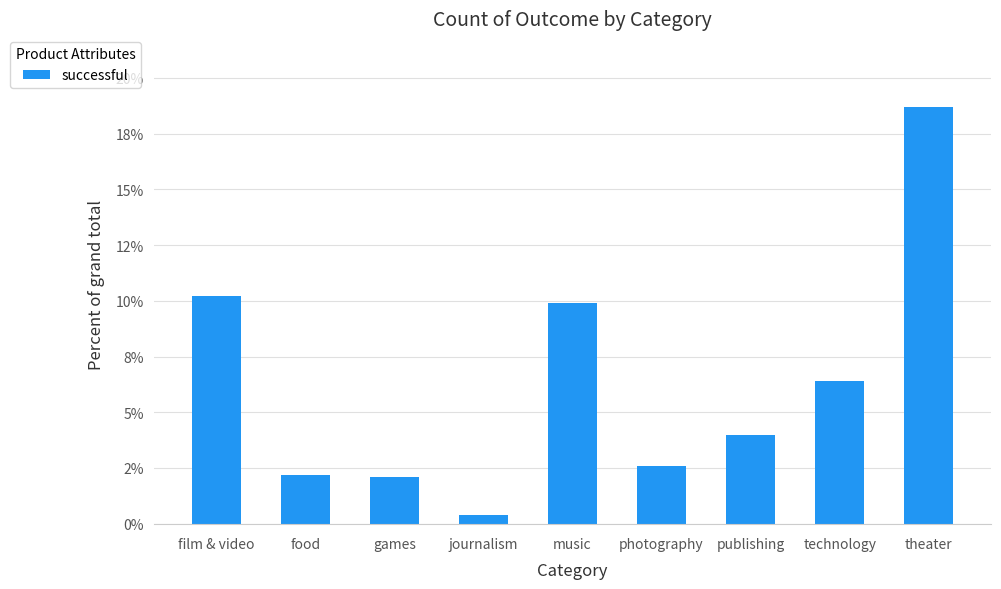

Where is the data nearest to the value 0?

journalism